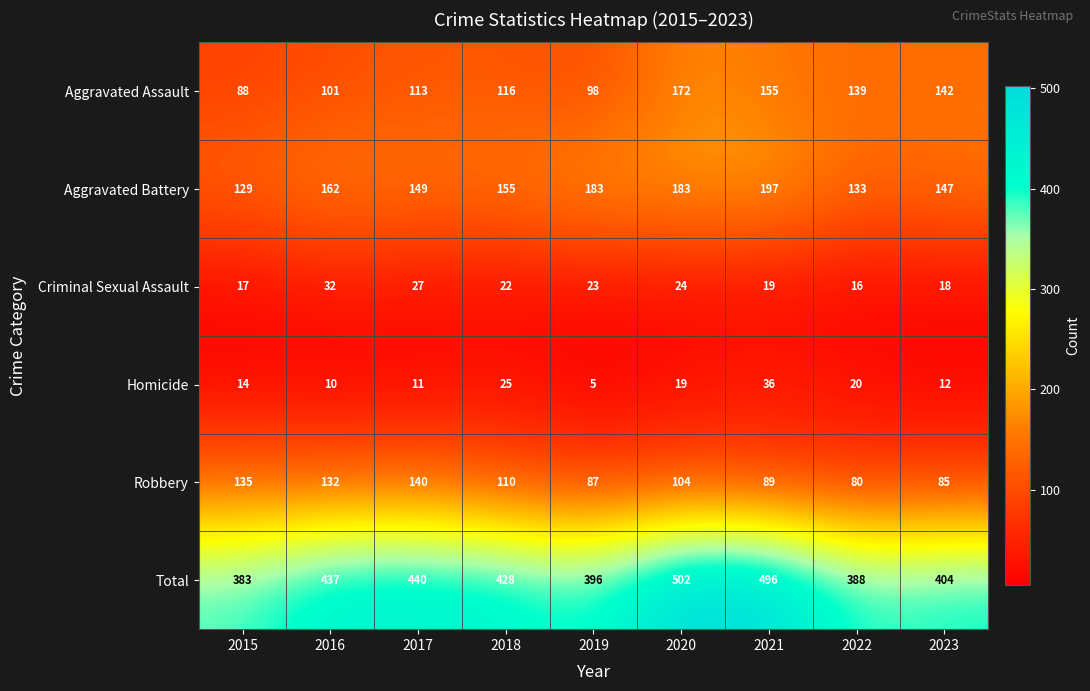

Is it true that Aggravated Battery equals 155 at 2018?

True